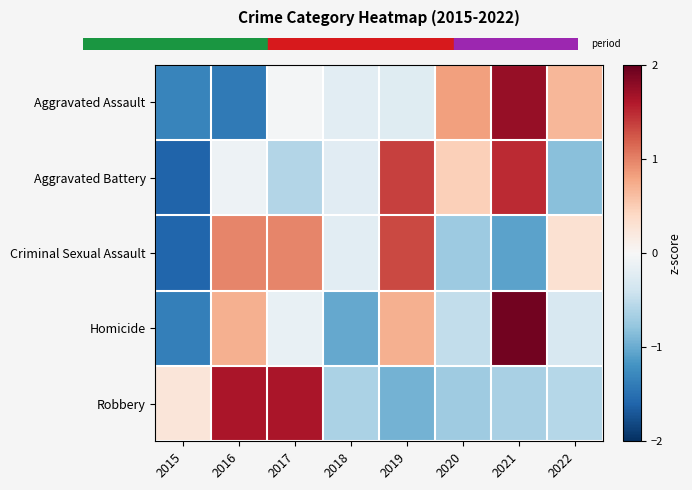

At how many categories does at least one series exceed 1?

4